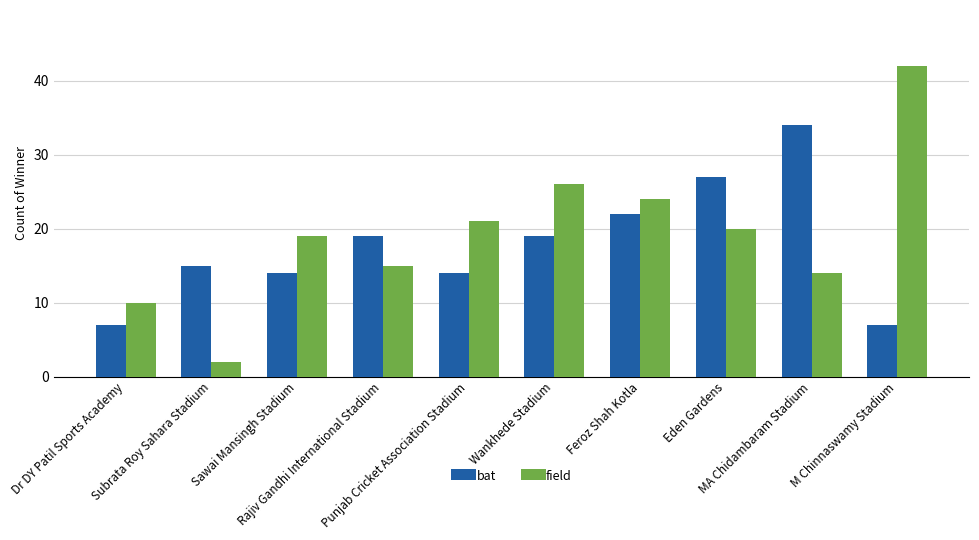

How many distinct data groups are displayed?

2